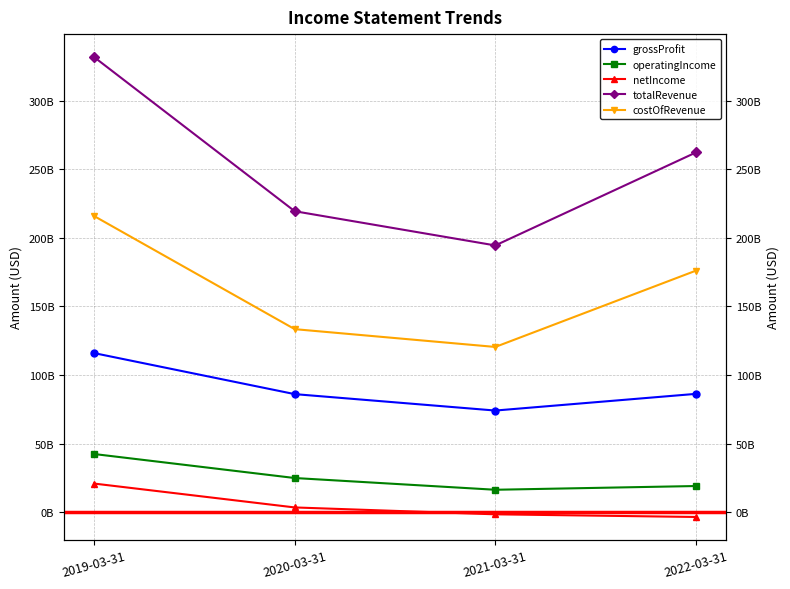

How many values in the totalRevenue series exceed 262371500000?

1